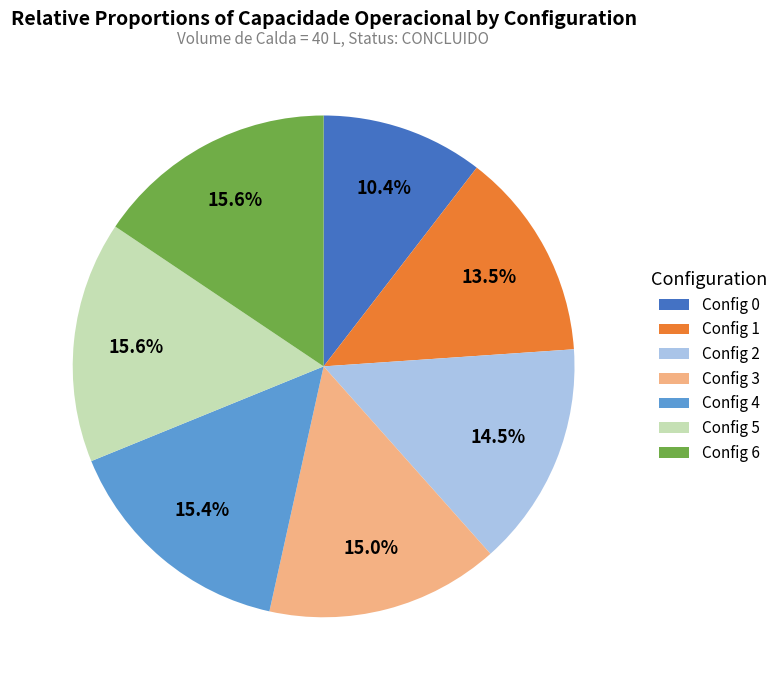

Does Config 1 account for over 50% of the chart?

No